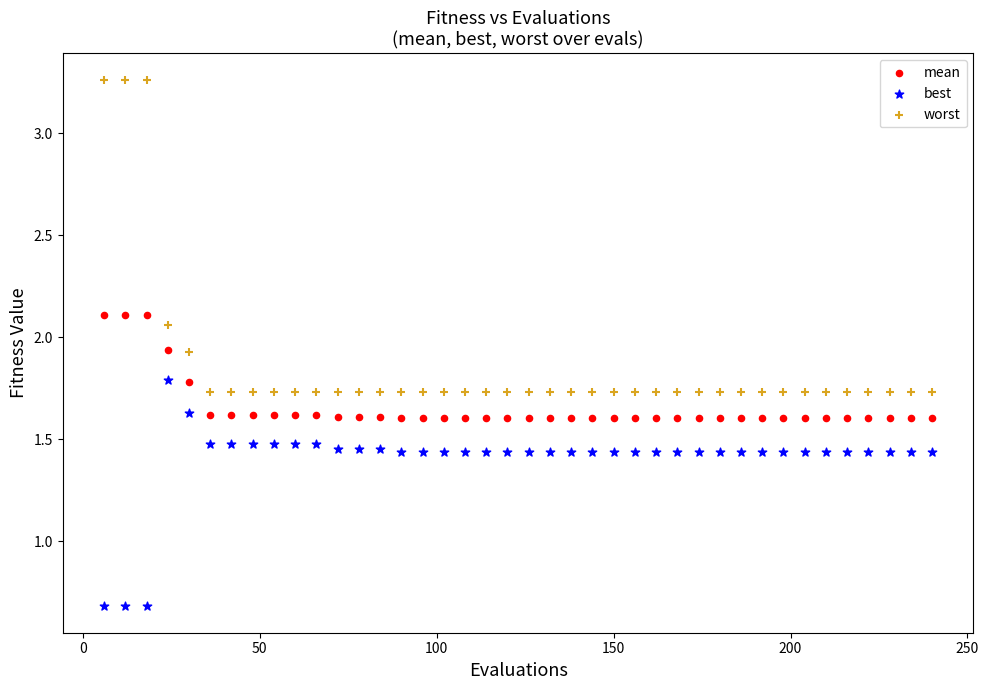

Which series contains the lowest Y value?

best